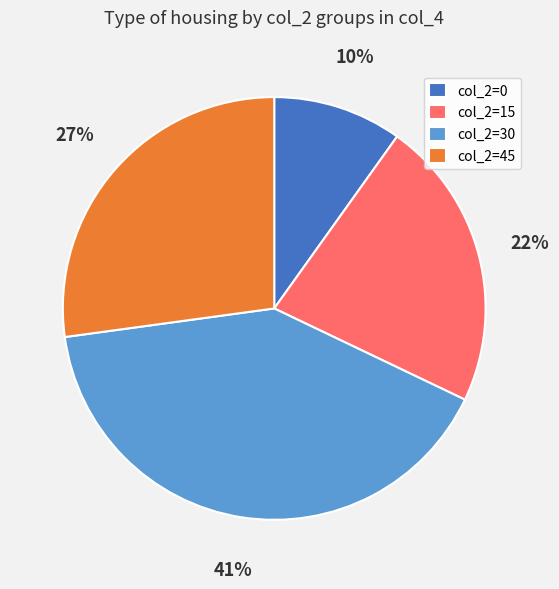

To the nearest percent, what is the average slice percentage?

25%